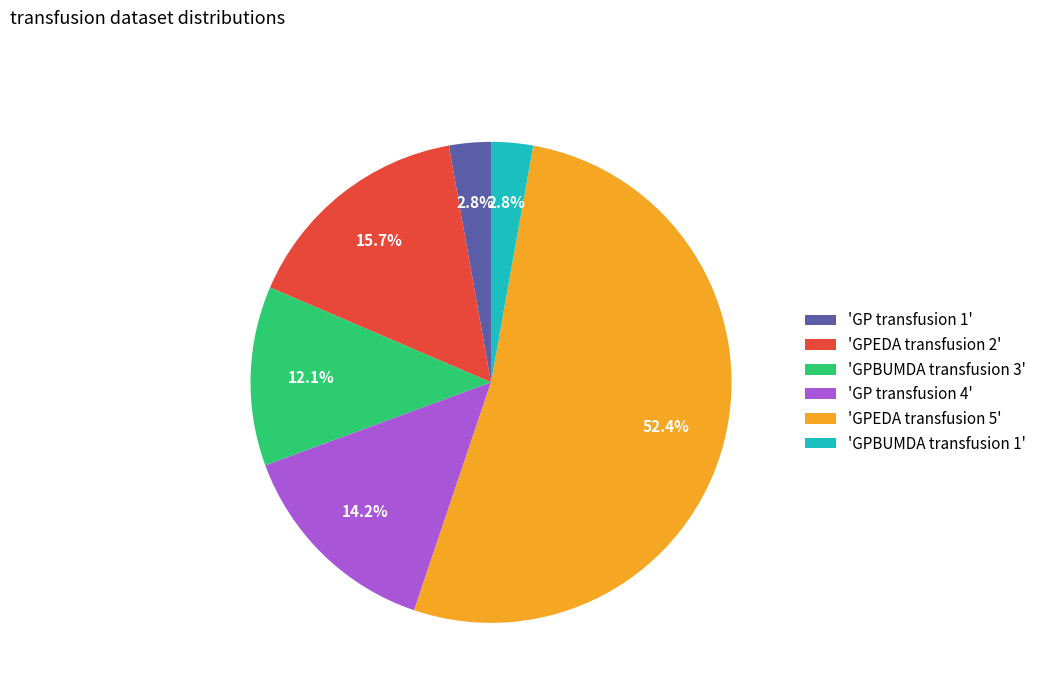

Combined, what portion of the pie is 'GPEDA transfusion 5' and 'GP transfusion 1'?

55.2%